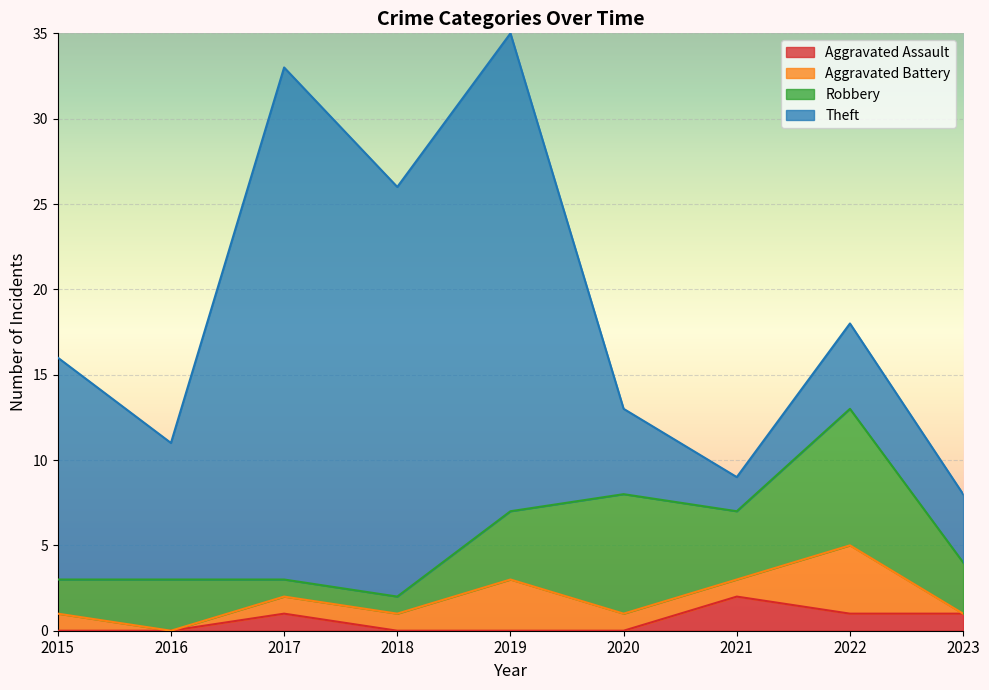

Which series changed the most between 2017 and 2020?

Theft